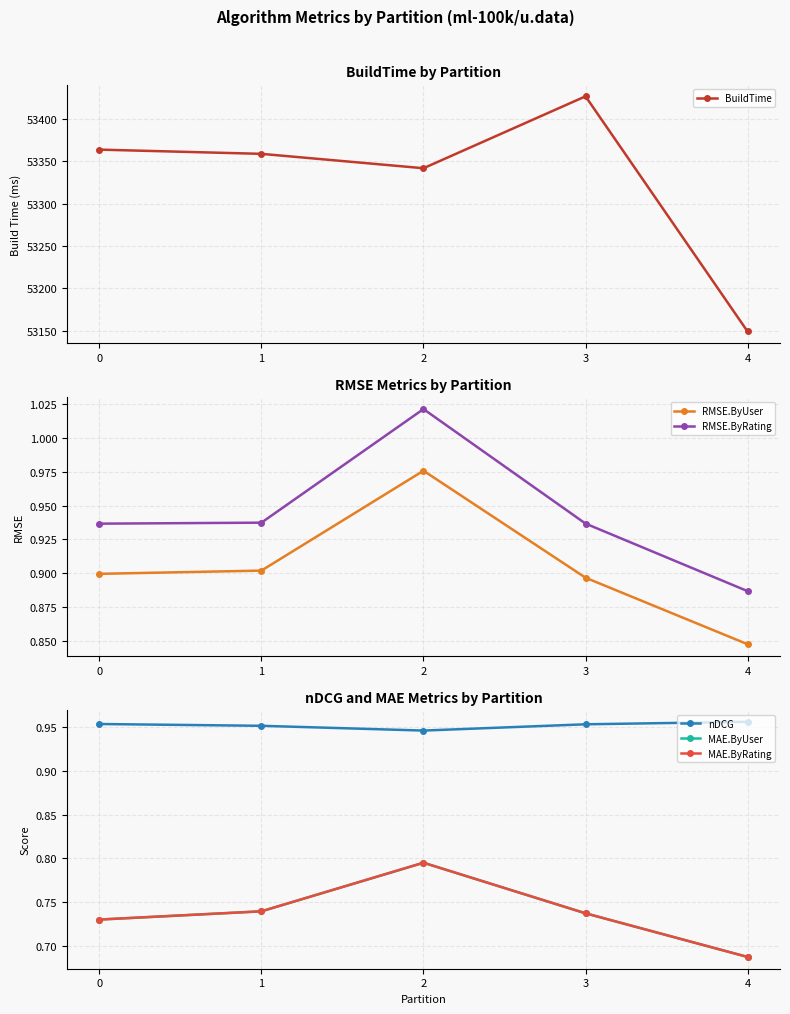

At how many categories does at least one series exceed 30527?

5